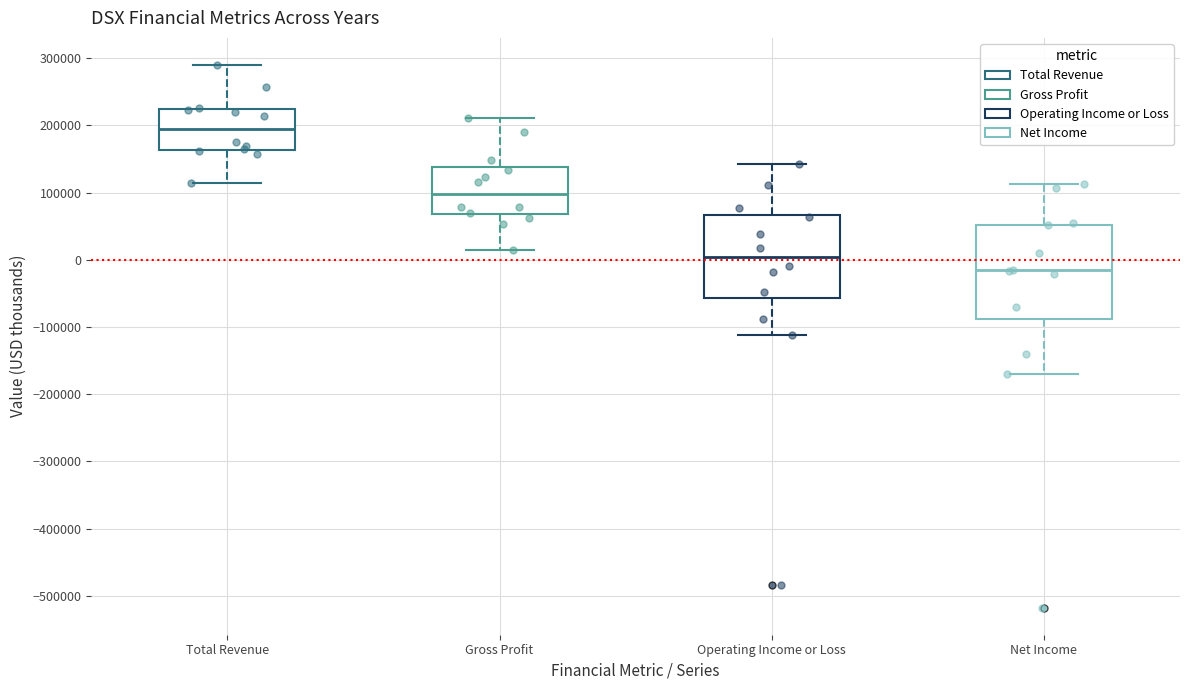

Reading left to right, transcribe this box plot: for each box, give where its median line is, the range the box spans, and where its two whiskers end, as read against the y-axis. The values are not printed on the chart, so give them approximately, as read against the axis.

Total Revenue: median 190000, box 160000 to 220000, whiskers 110000 to 290000
Gross Profit: median 100000, box 70000 to 140000, whiskers 10000 to 210000
Operating Income or Loss: median 0, box -60000 to 70000, whiskers -110000 to 140000
Net Income: median -20000, box -90000 to 50000, whiskers -170000 to 110000